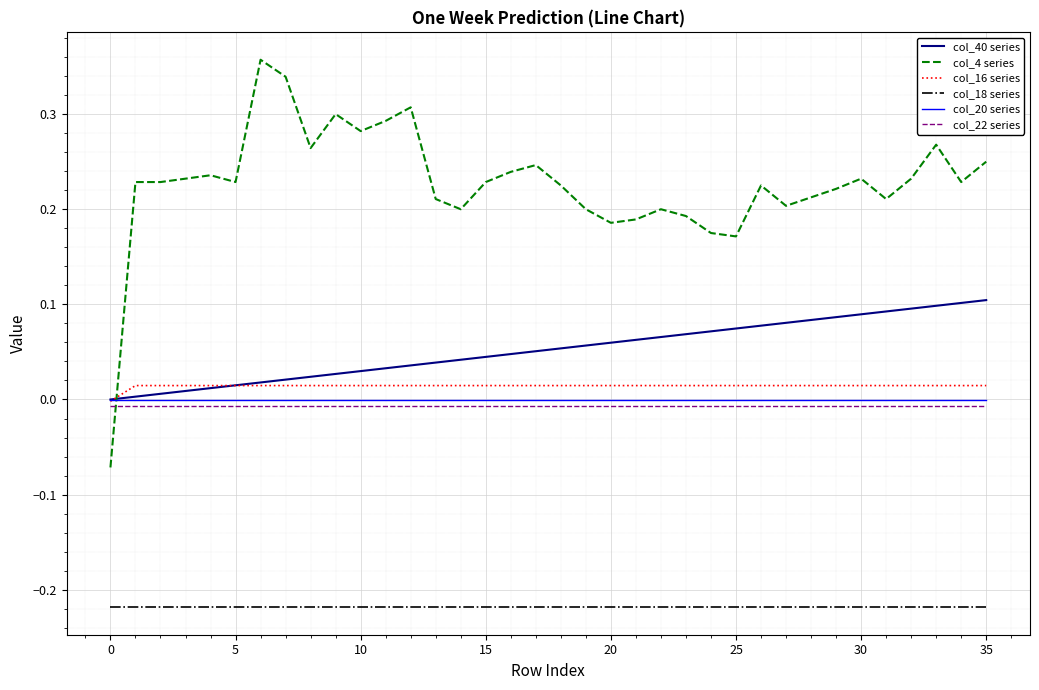

True or false: col_18 series and col_16 series intersect in this chart.

False